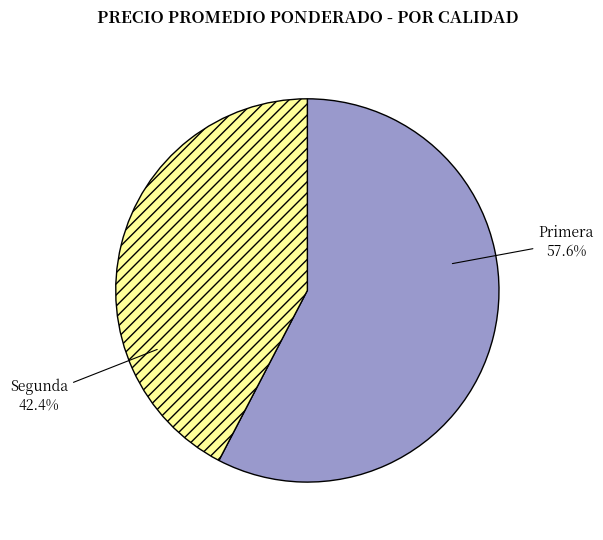

To the nearest percent, what portion does Primera represent?

58%